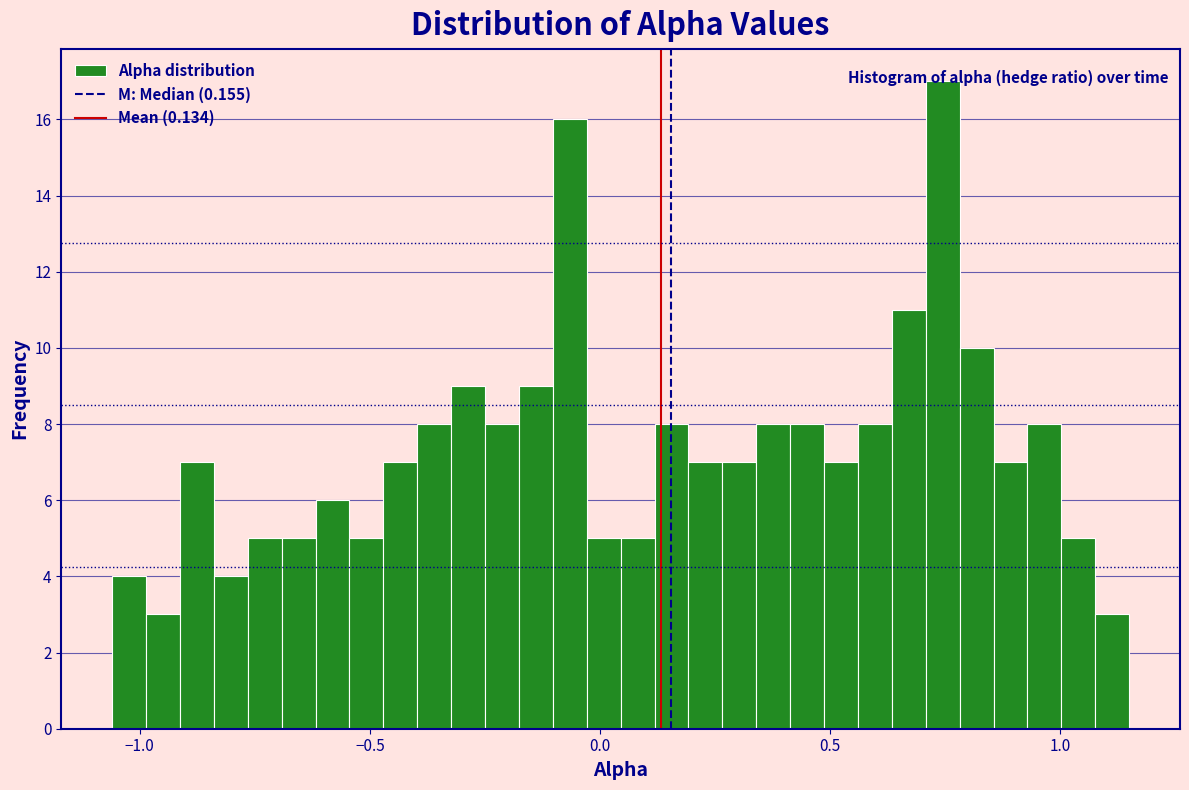

Around what value on the x-axis is the tallest bar? Give the approximate position of its centre, as read against the axis.

0.75